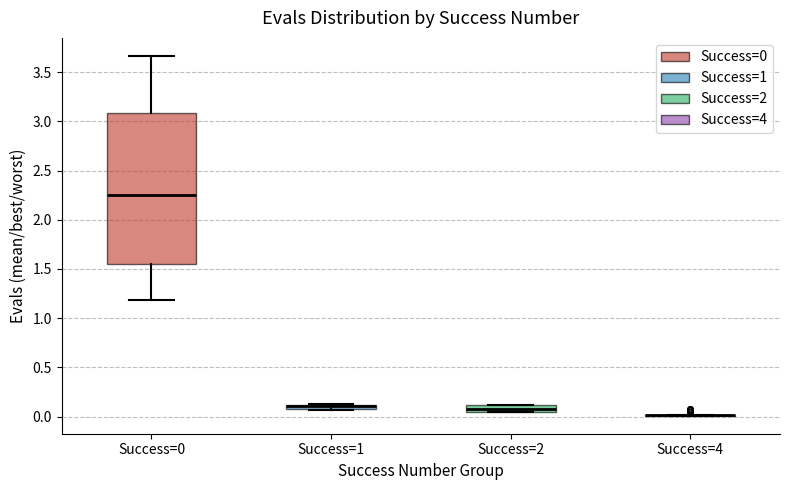

Which box is the tallest, from its lower edge to its upper edge?

Success=0